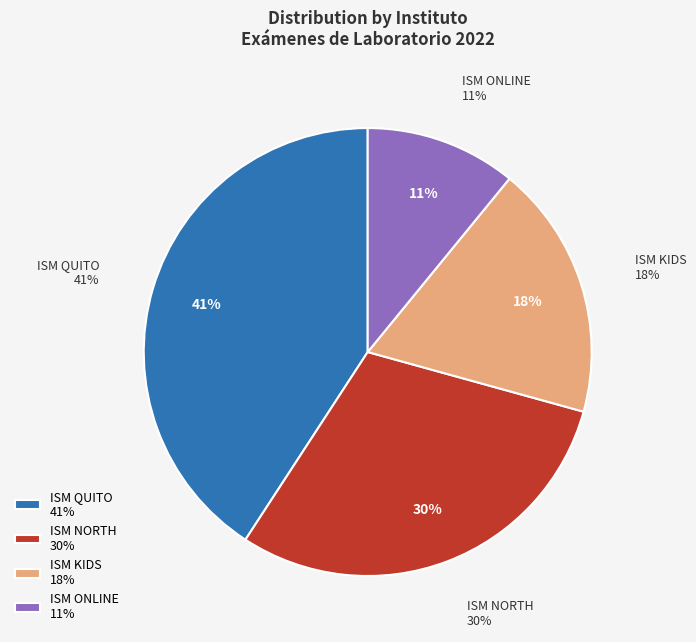

How many segments does this pie chart have?

4